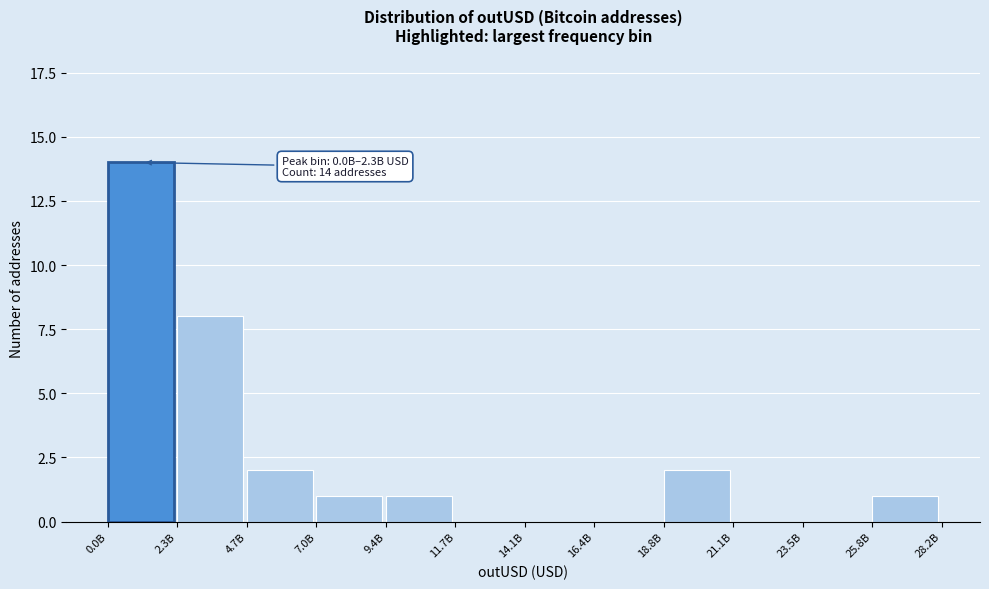

Reading left to right, list all the values displayed in this chart.

0.0B=14	2.3B=8	4.7B=2	7.0B=1	9.4B=1	11.7B=0	14.1B=0	16.4B=0	18.8B=2	21.1B=0	23.5B=0	25.8B=1